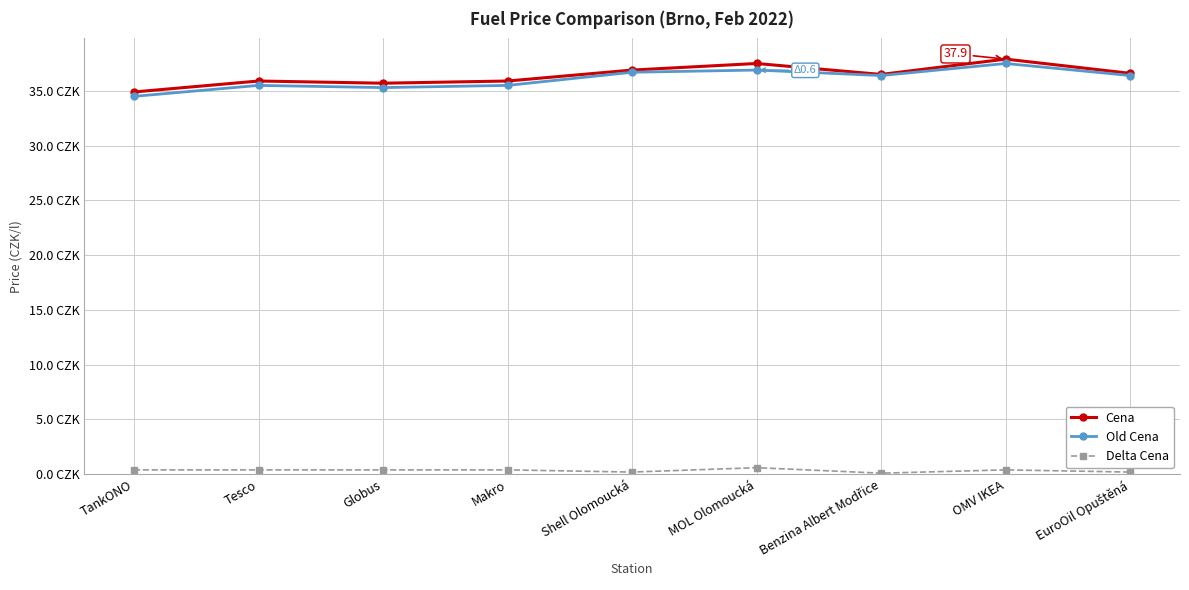

Is this an area chart (filled region under the line)?

No